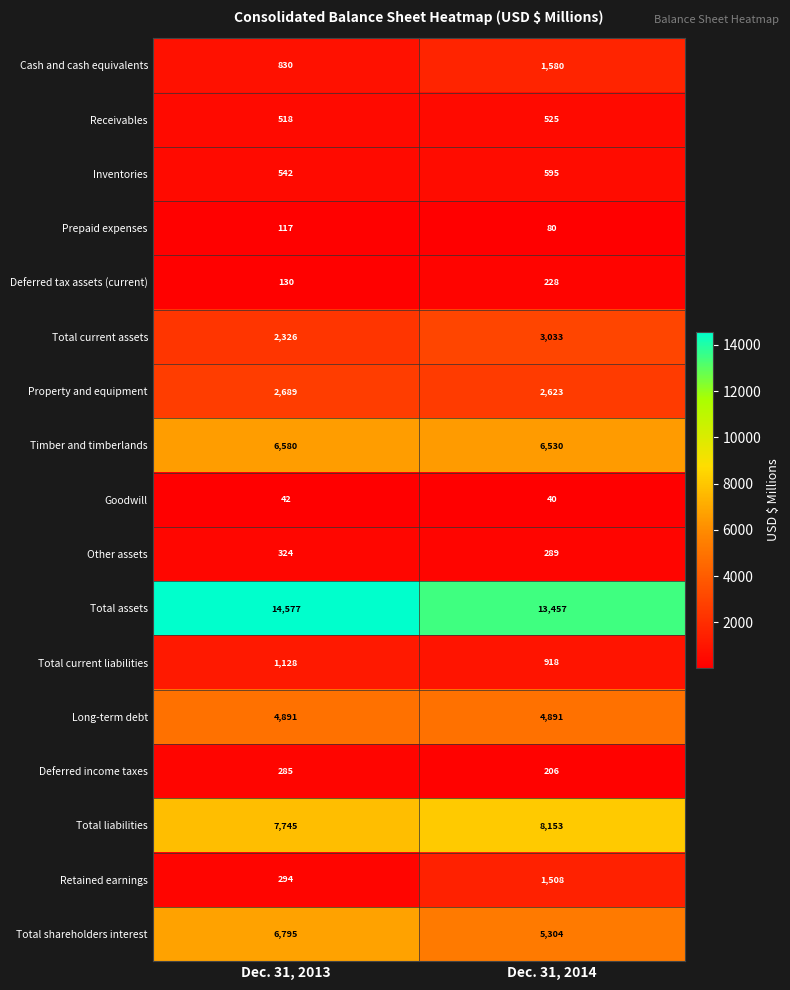

Which series has the largest total across all categories?

Total assets